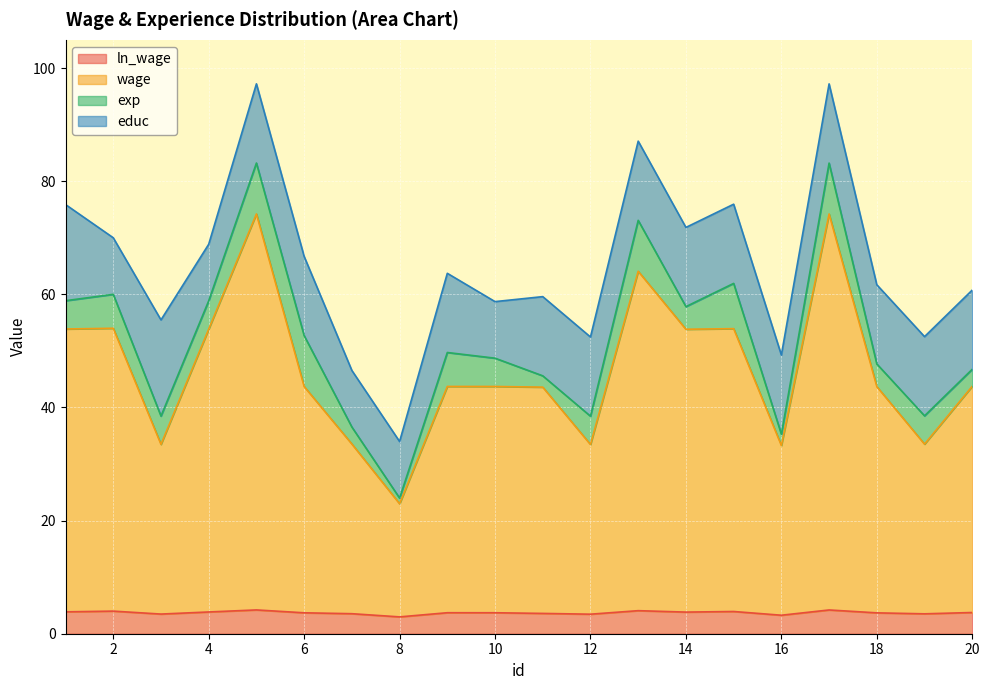

Where is the first local maximum for wage?

2